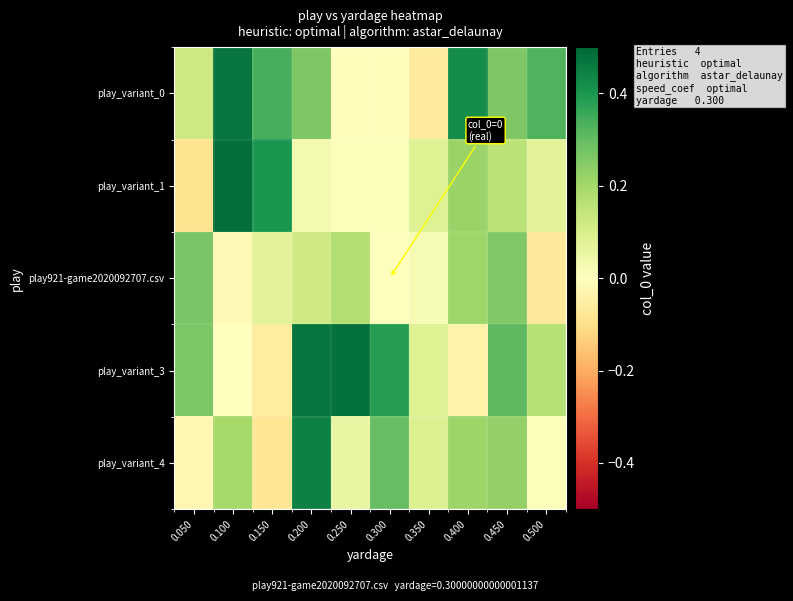

Rank the series by their maximum value, from lowest to highest.

play921-game2020092707.csv, play_variant_4, play_variant_0, play_variant_3, play_variant_1